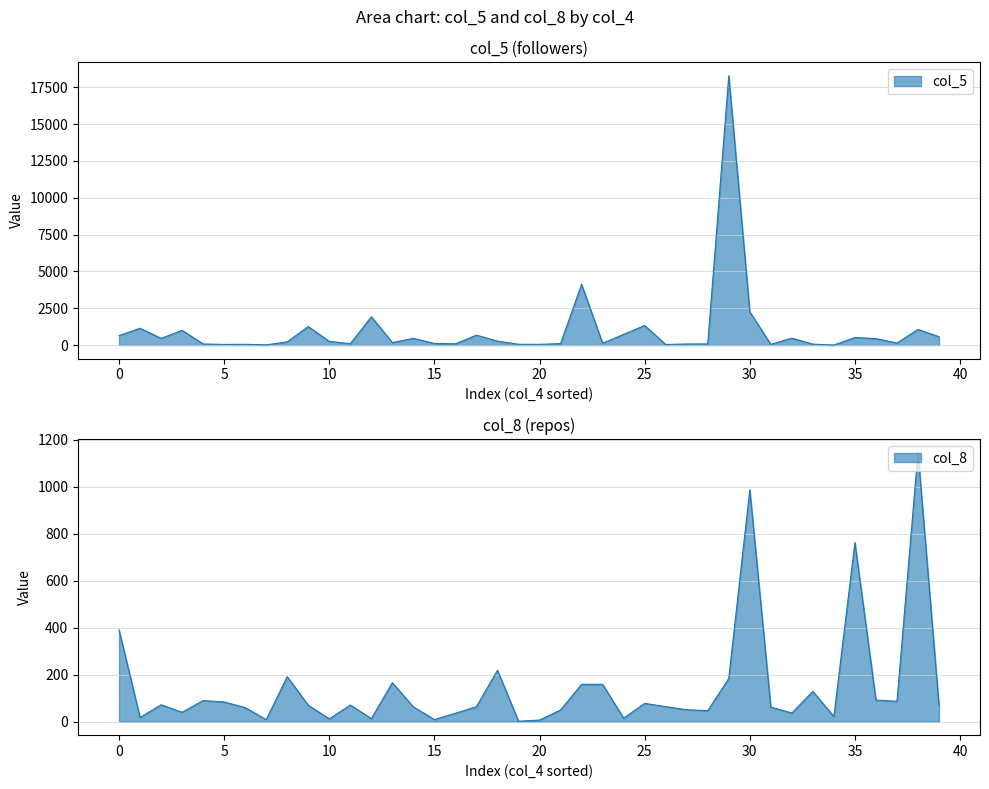

At how many categories does at least one series exceed 11992?

1